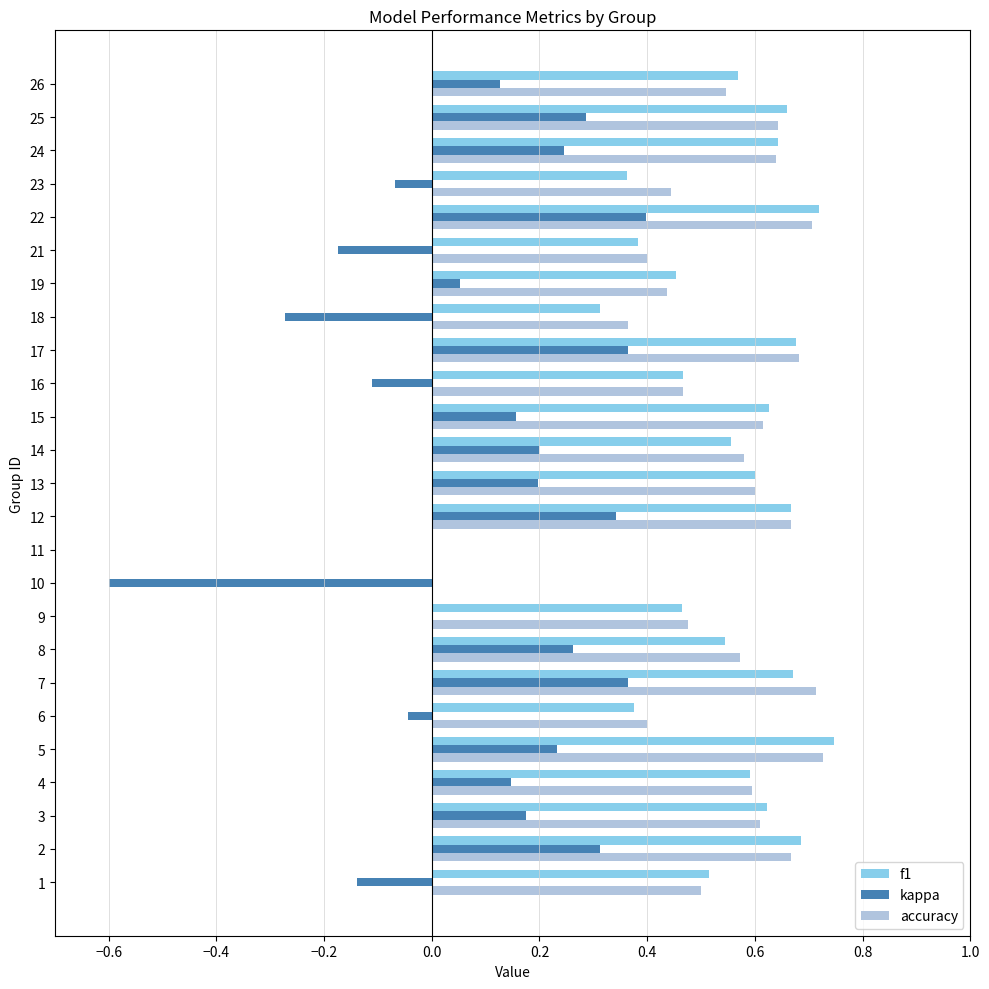

Which series changed the most between 9 and 24?

kappa